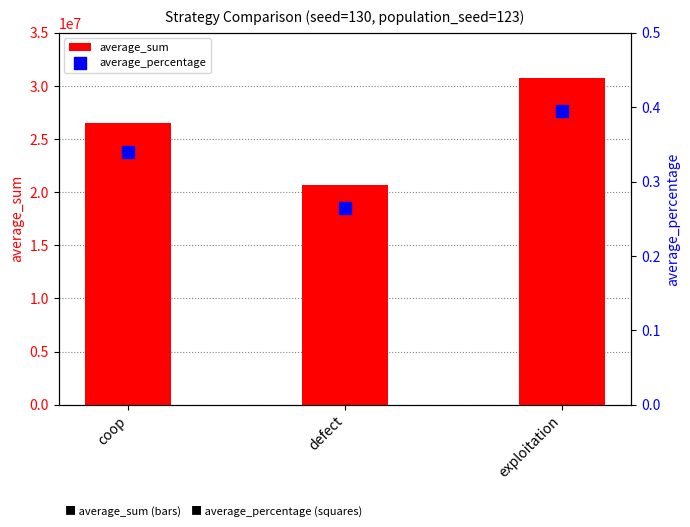

At how many categories does at least one series exceed 3146824?

3